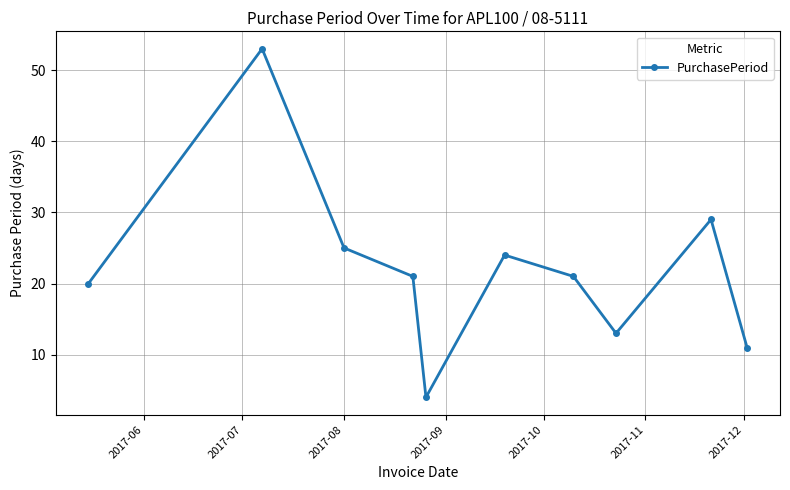

How many lines are shown in the chart?

1